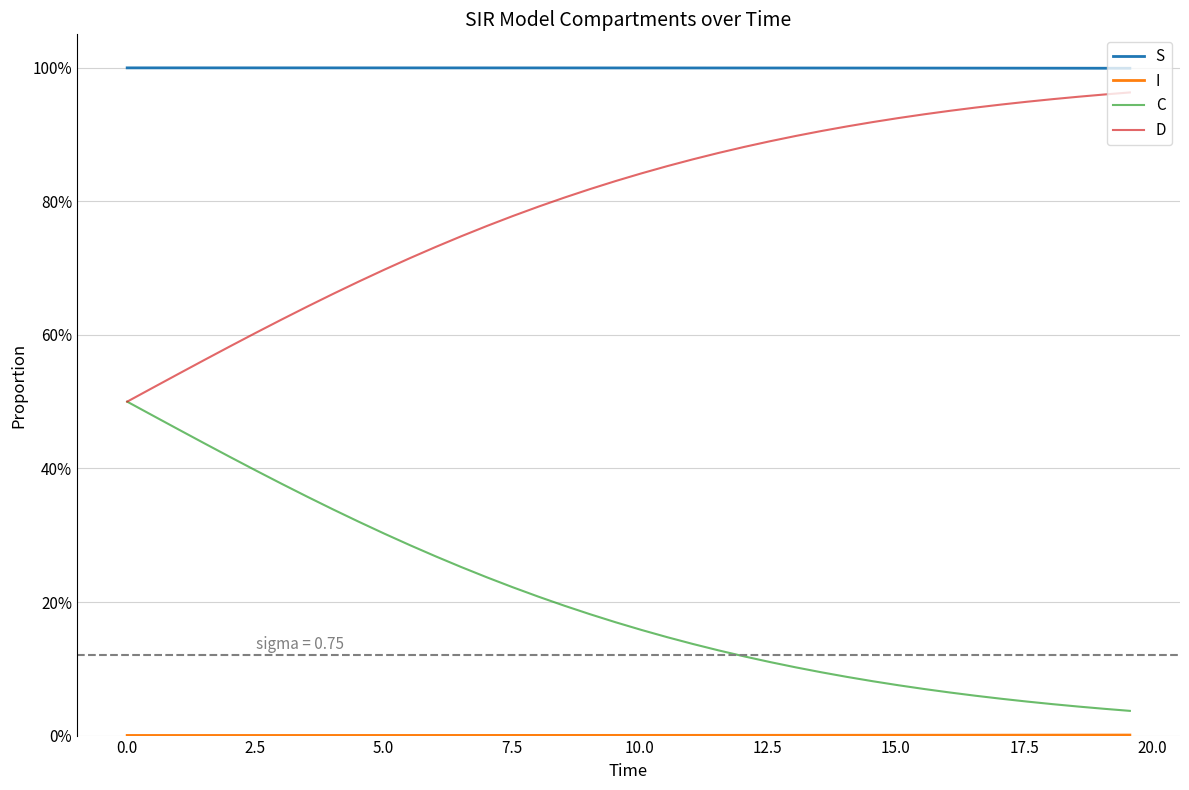

Reading left to right, list all the values displayed in this chart.

S: 1.0	1.0	1.0	1.0	1.0	1.0	1.0	1.0	1.0	1.0	1.0	1.0	1.0	1.0	1.0	1.0	1.0	1.0	1.0	1.0	1.0	1.0	1.0	1.0	1.0	1.0	1.0	1.0	1.0	1.0	1.0	1.0	1.0	1.0	1.0	1.0	1.0	1.0	1.0	1.0
I: 0.0	0.0	0.0	0.0	0.0	0.0	0.0	0.0	0.0	0.0	0.0	0.0	0.0	0.0	0.0	0.0	0.0	0.0	0.0	0.0	0.0	0.0	0.0	0.0	0.0	0.0	0.0	0.0	0.0	0.0	0.0	0.0	0.0	0.0	0.0	0.0	0.0	0.0	0.0	0.0
C: 0.5	0.5	0.5	0.4	0.4	0.4	0.4	0.4	0.3	0.3	0.3	0.3	0.3	0.3	0.2	0.2	0.2	0.2	0.2	0.2	0.2	0.1	0.1	0.1	0.1	0.1	0.1	0.1	0.1	0.1	0.1	0.1	0.1	0.1	0.1	0.1	0.0	0.0	0.0	0.0
D: 0.5	0.5	0.5	0.6	0.6	0.6	0.6	0.6	0.7	0.7	0.7	0.7	0.7	0.7	0.8	0.8	0.8	0.8	0.8	0.8	0.8	0.9	0.9	0.9	0.9	0.9	0.9	0.9	0.9	0.9	0.9	0.9	0.9	0.9	0.9	0.9	1.0	1.0	1.0	1.0